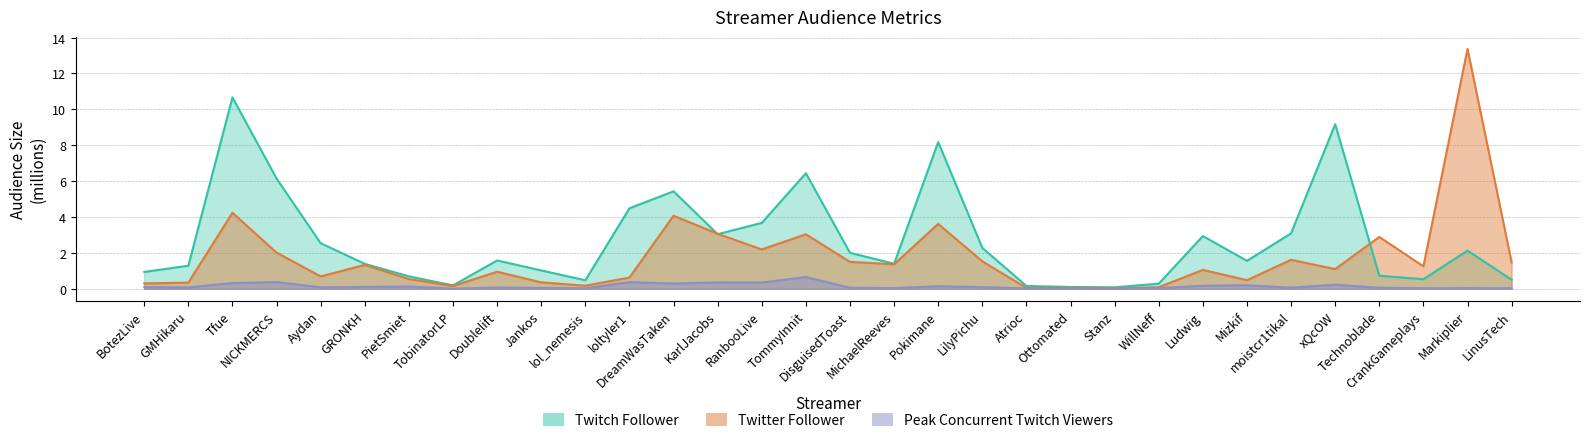

What are all the series names shown in the legend?

Twitter Follower, Twitch Follower, Peak Concurrent Twitch Viewers